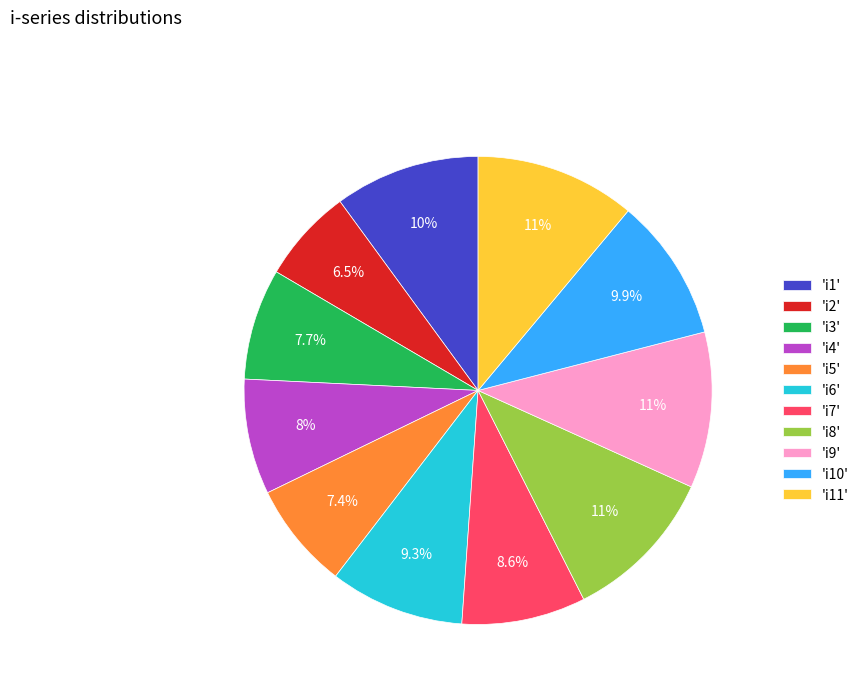

What portion of the pie excludes 'i9'?

89.2%